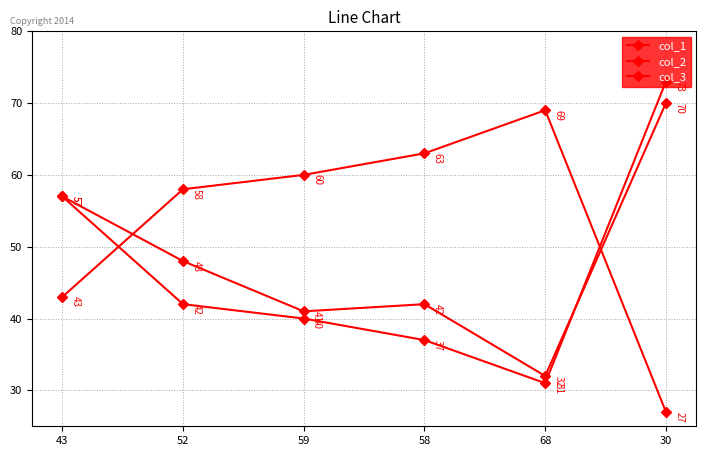

Count the number of data series in this chart.

3